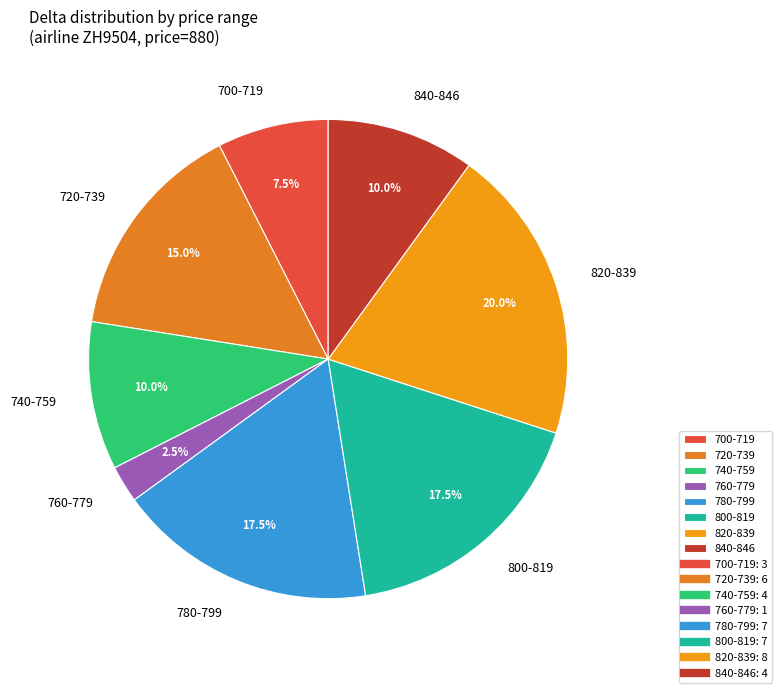

Does 700-719 account for over 50% of the chart?

No